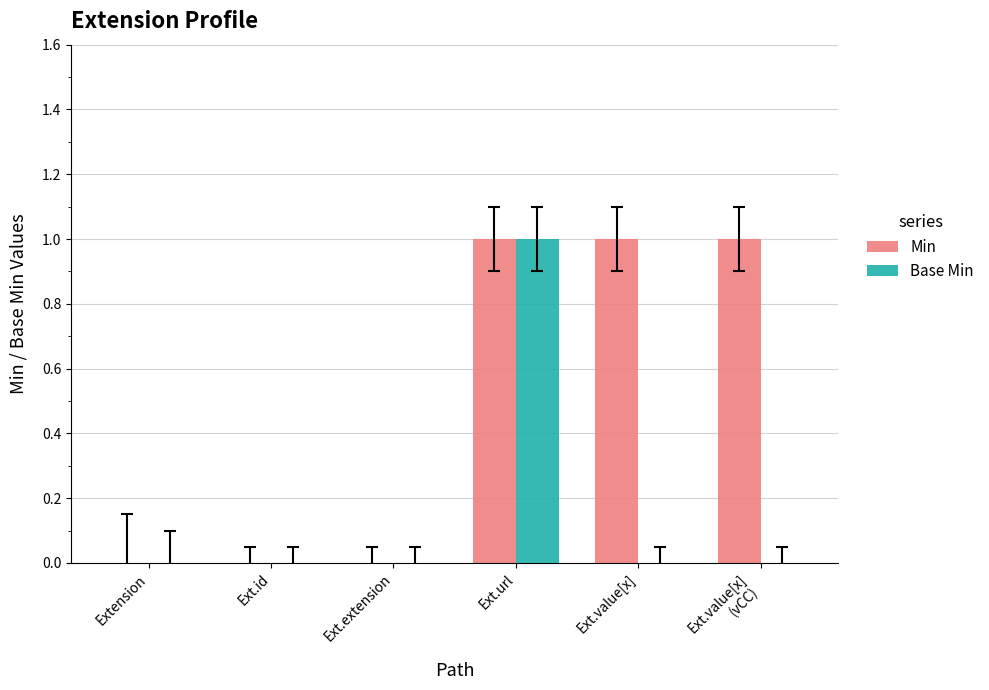

The Base Min series shows 0 at Ext.url. True or false?

False